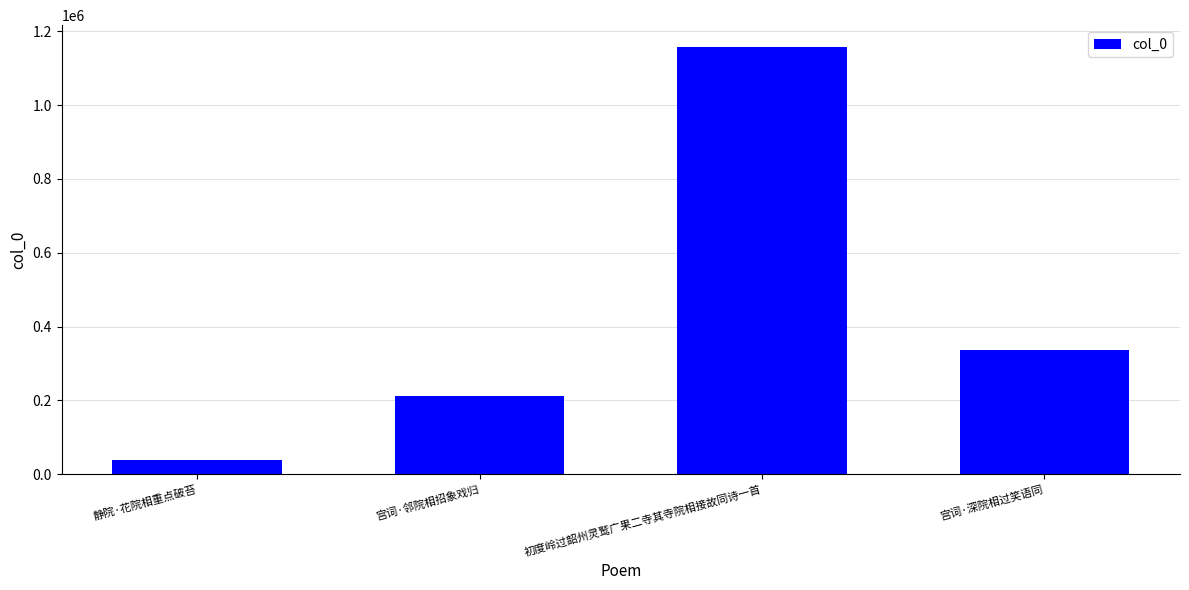

How many data points does each series have?

4